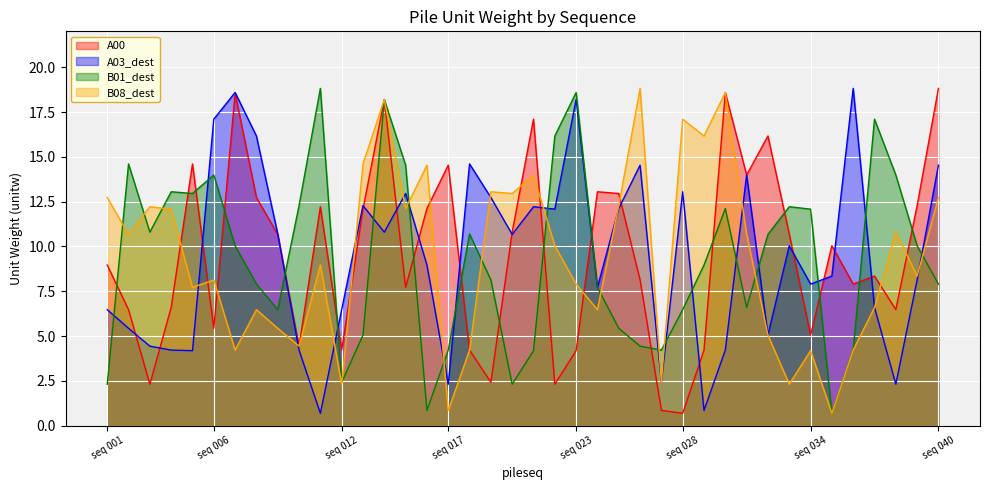

What is the approximate value of A03_dest at seq 023?

18.2